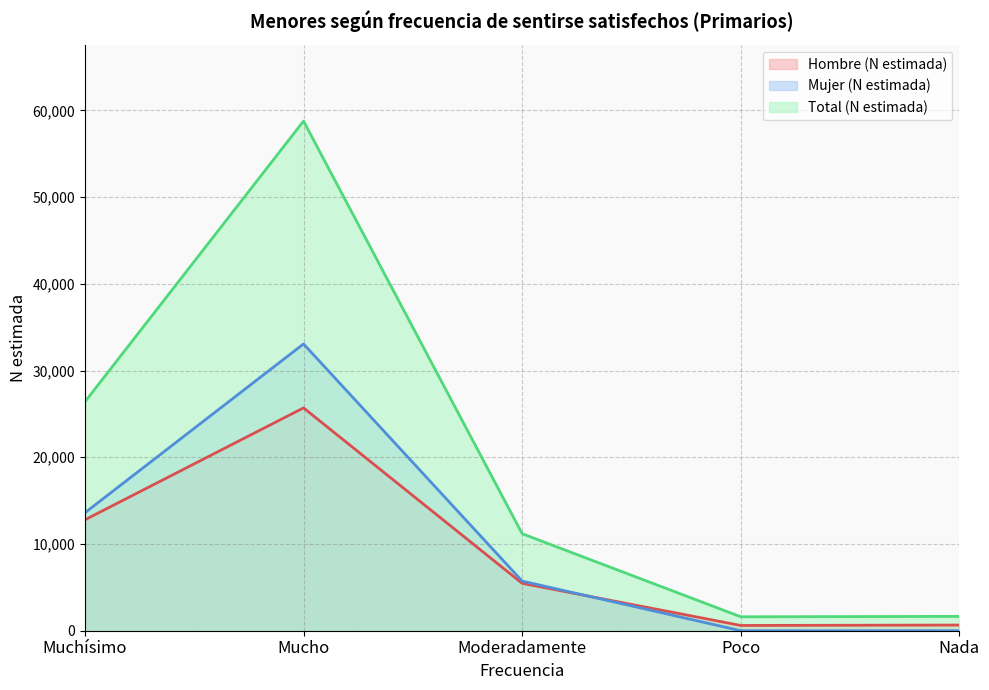

Reading left to right, transcribe all the data shown in this chart.

Hombre (N estimada): Muchísimo=12788	Mucho=25694	Moderadamente=5463	Poco=607	Nada=654
Mujer (N estimada): Muchísimo=13601	Mucho=33068	Moderadamente=5722	Poco=0	Nada=0
Total (N estimada): Muchísimo=26389	Mucho=58762	Moderadamente=11184	Poco=1607	Nada=1654